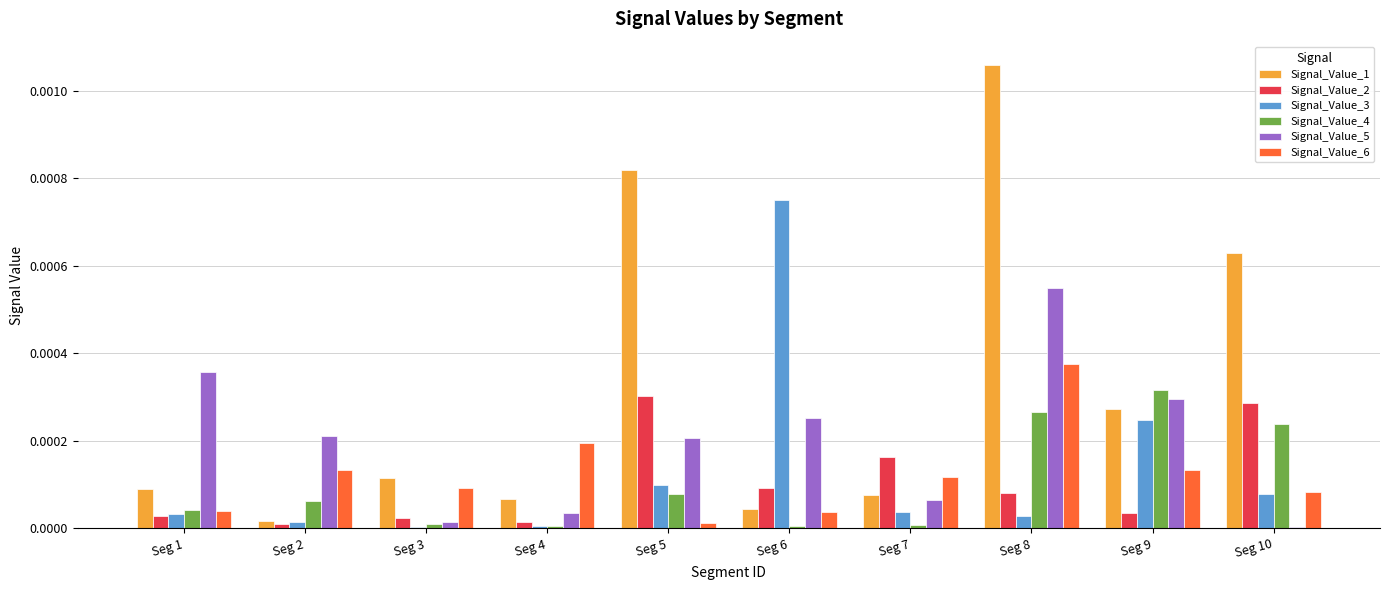

Is the value of Signal_Value_1 at Seg 2 greater than the value of Signal_Value_5 at Seg 8?

No